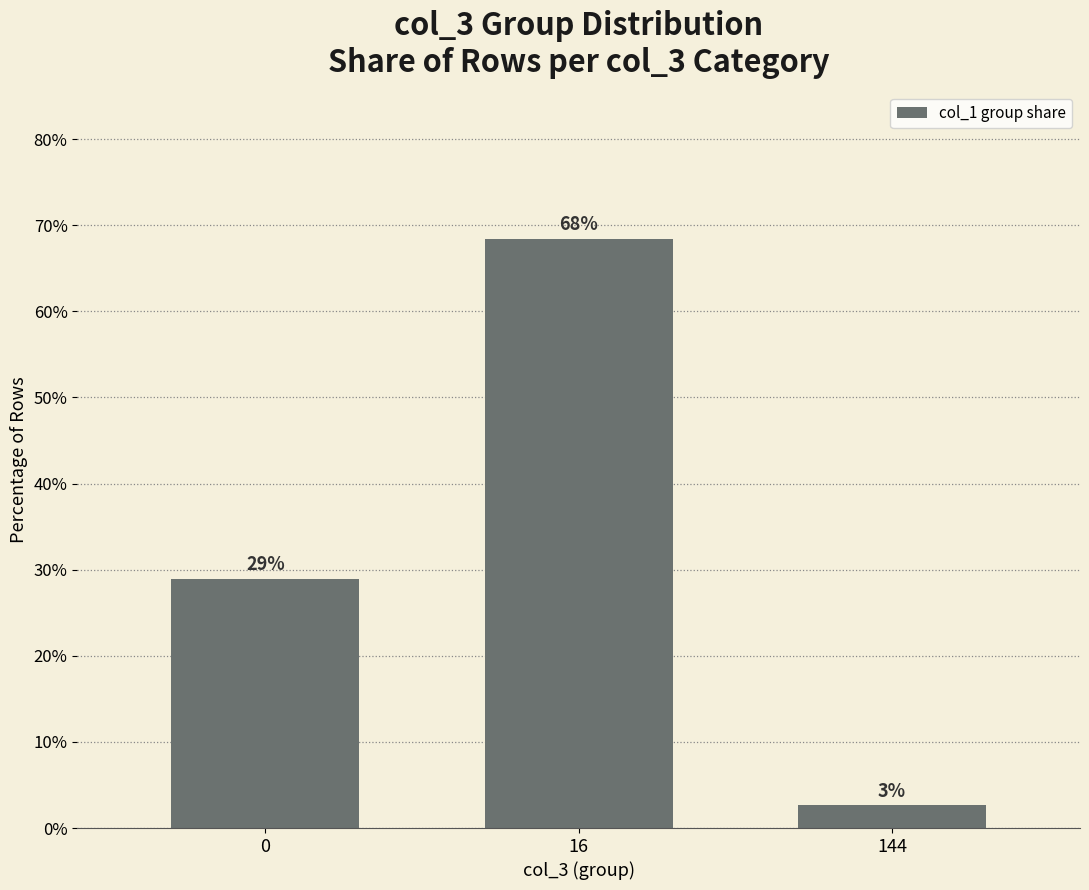

List the labels in order of value, largest first.

16, 0, 144